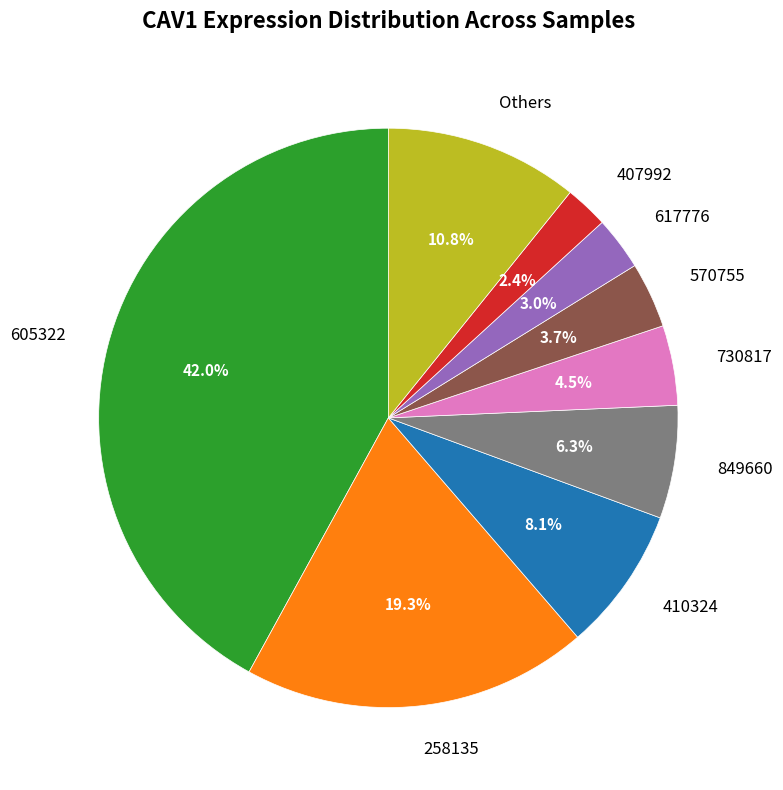

Which has a higher value, 730817 or 410324?

410324